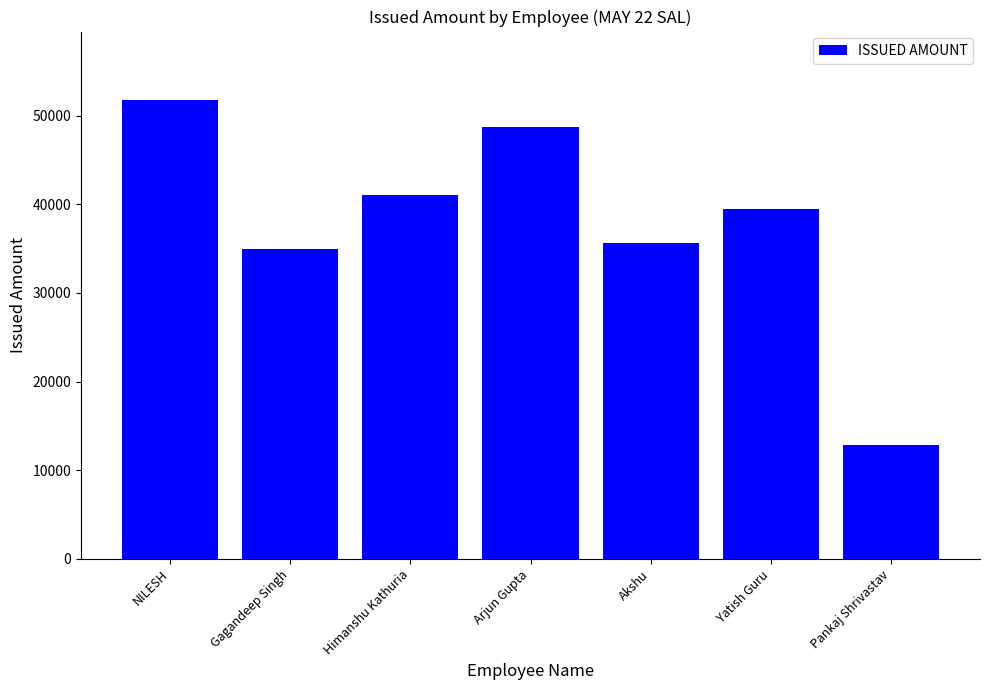

Reading left to right, what are all the values shown in this chart?

NILESH=51737	Gagandeep Singh=35000	Himanshu Kathuria=41093	Arjun Gupta=48720	Akshu=35615	Yatish Guru=39524	Pankaj Shrivastav=12891